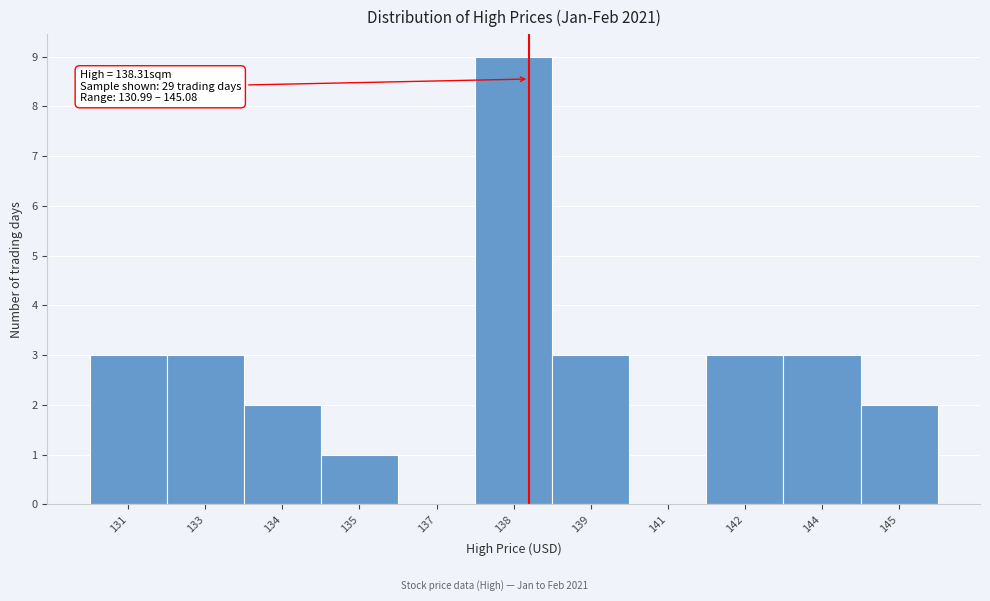

Reading left to right, extract all data points from this chart.

131=3	133=3	134=2	135=1	137=0	138=9	139=3	141=0	142=3	144=3	145=2